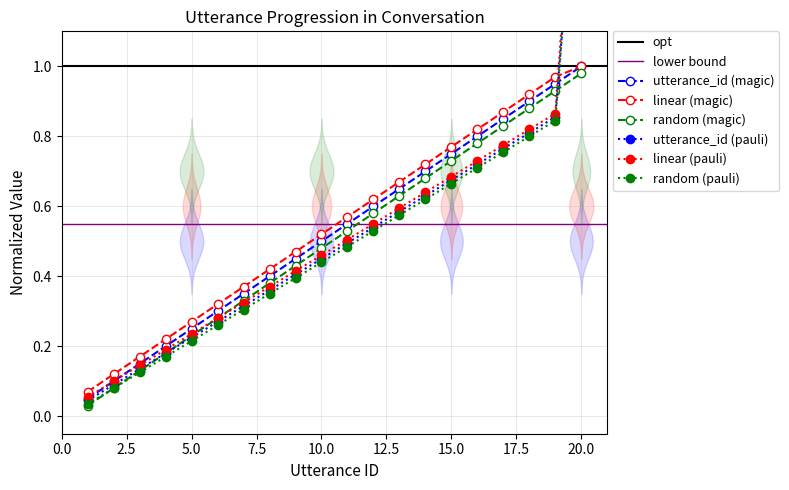

What is the greatest value displayed?

1.0